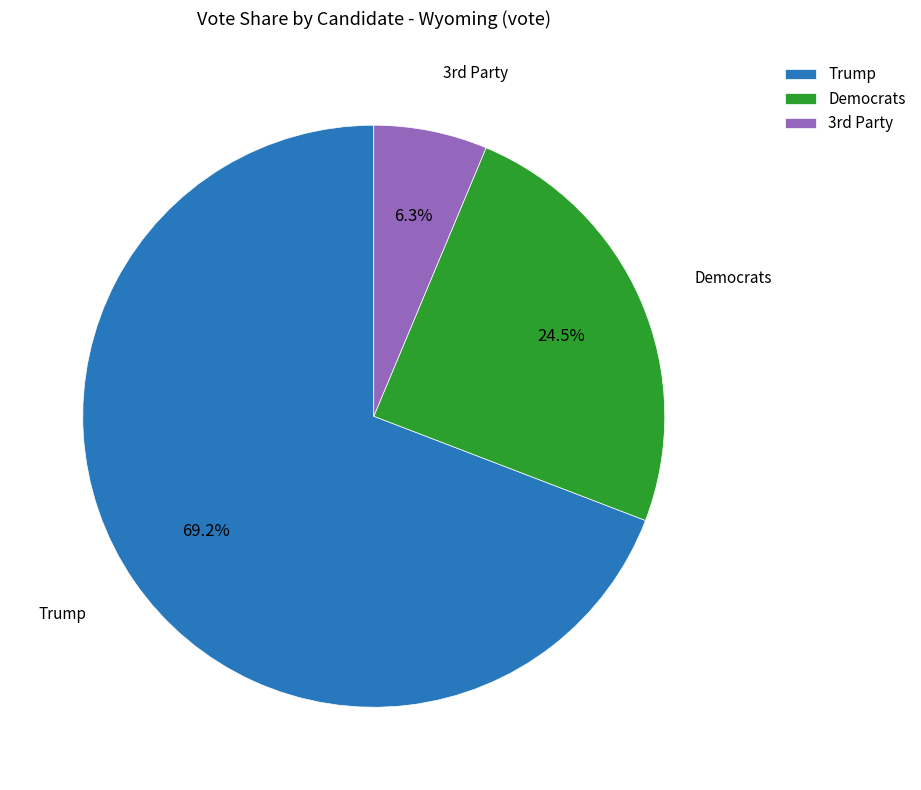

What is the largest slice in the pie chart?

Trump